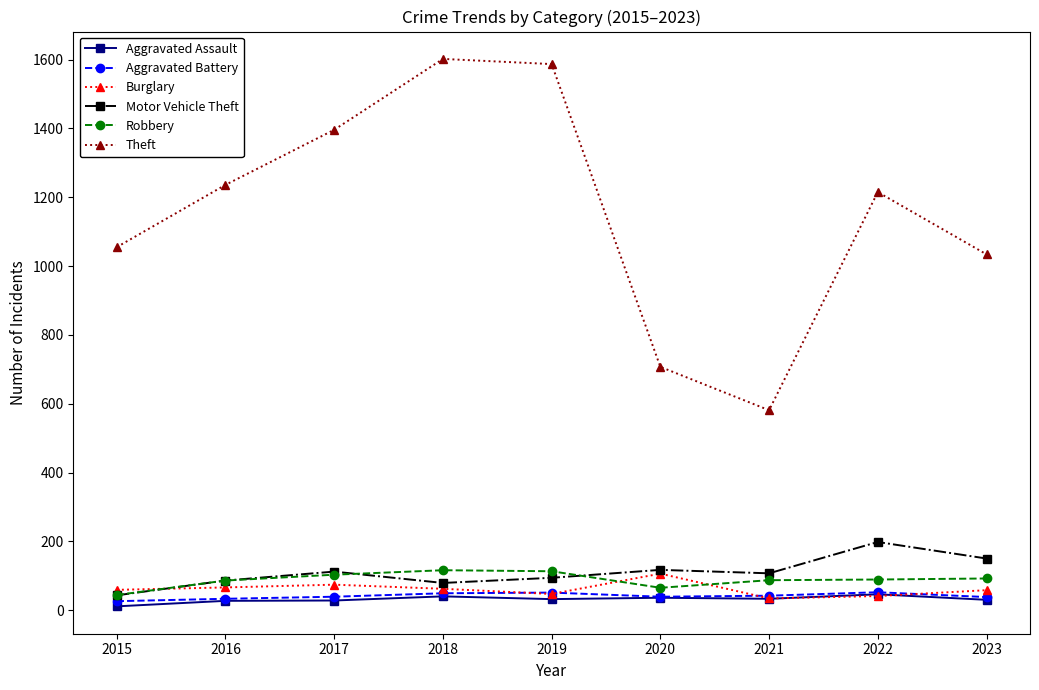

The Theft series shows 1778 at 2023. True or false?

False